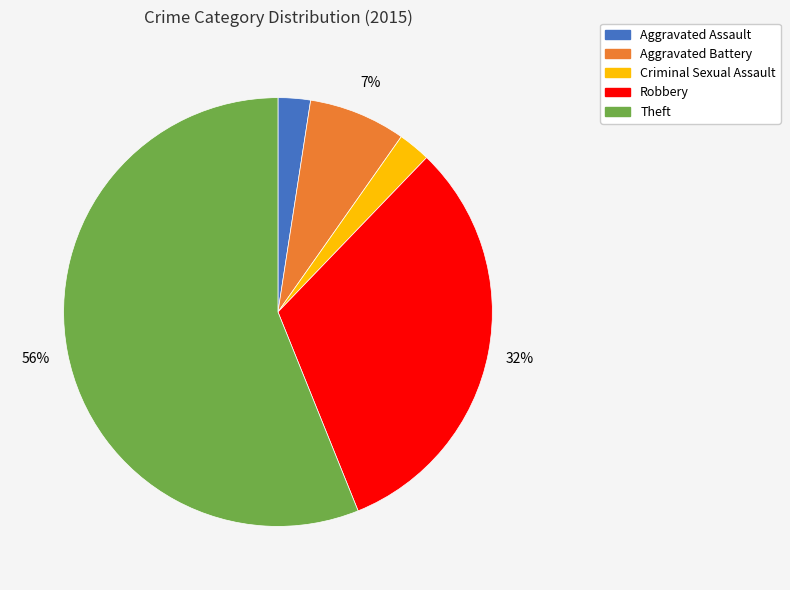

How many segments does this pie chart have?

5